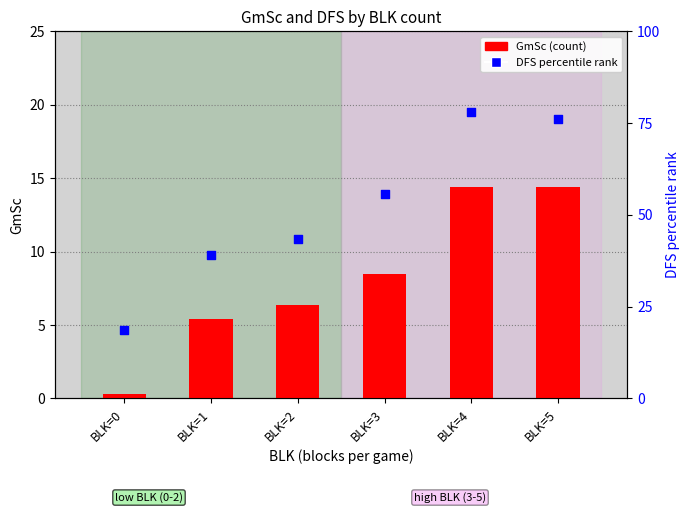

What are all the series names shown in the legend?

GmSc (count), DFS percentile rank